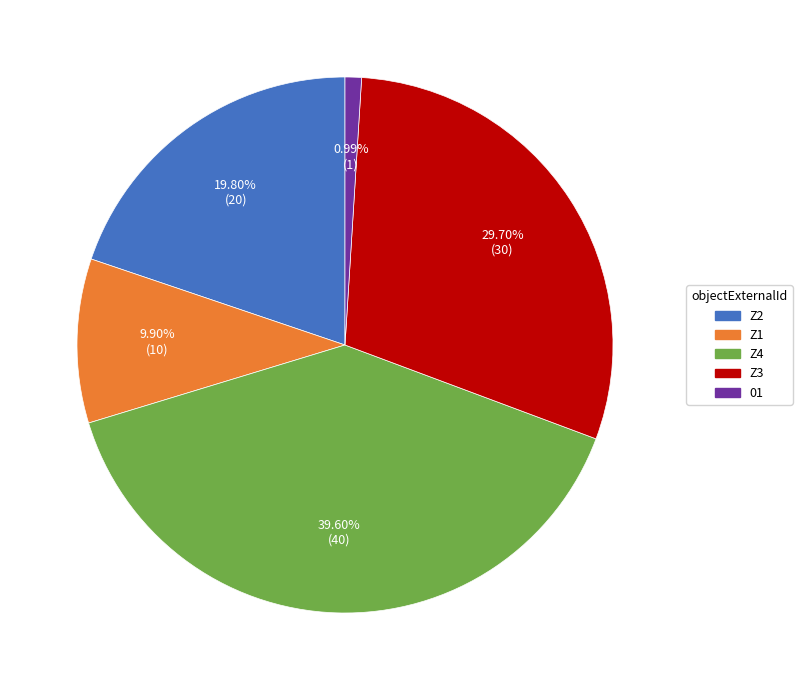

The 01 slice represents 1% of the pie. True or false?

True